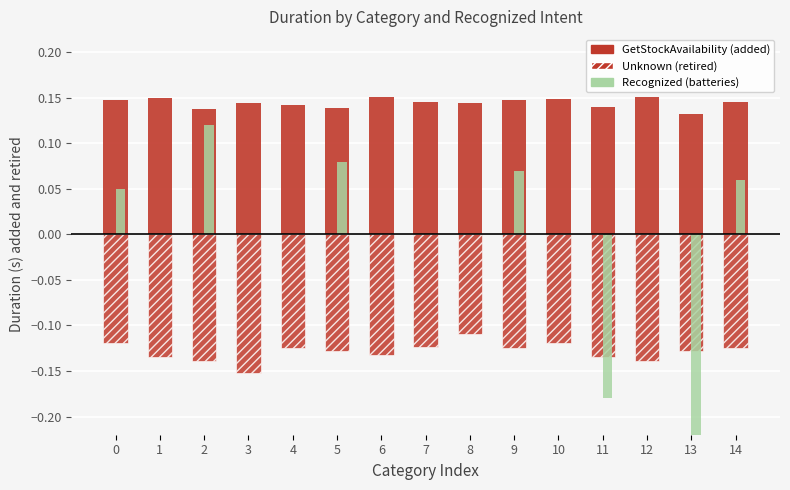

Are the bars grouped side by side (vs. stacked)?

Yes